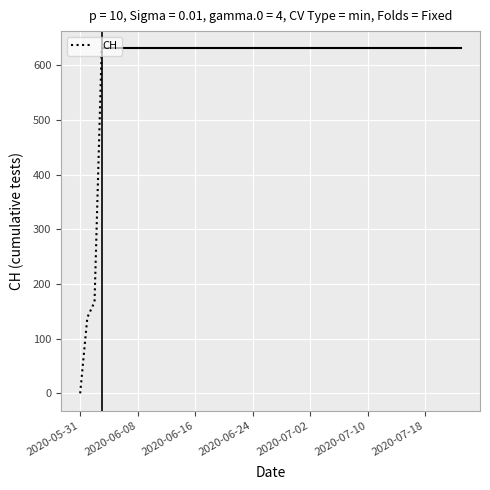

True or false: there are more than 2 points higher than both neighbors.

False